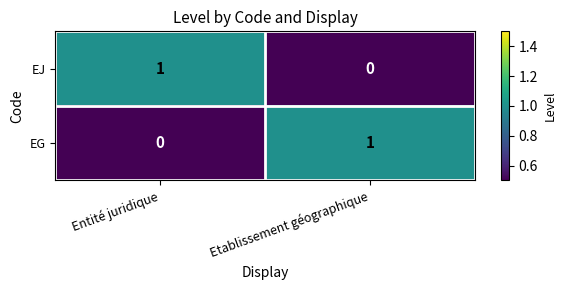

Where is EG nearest to the value 0?

Entité juridique